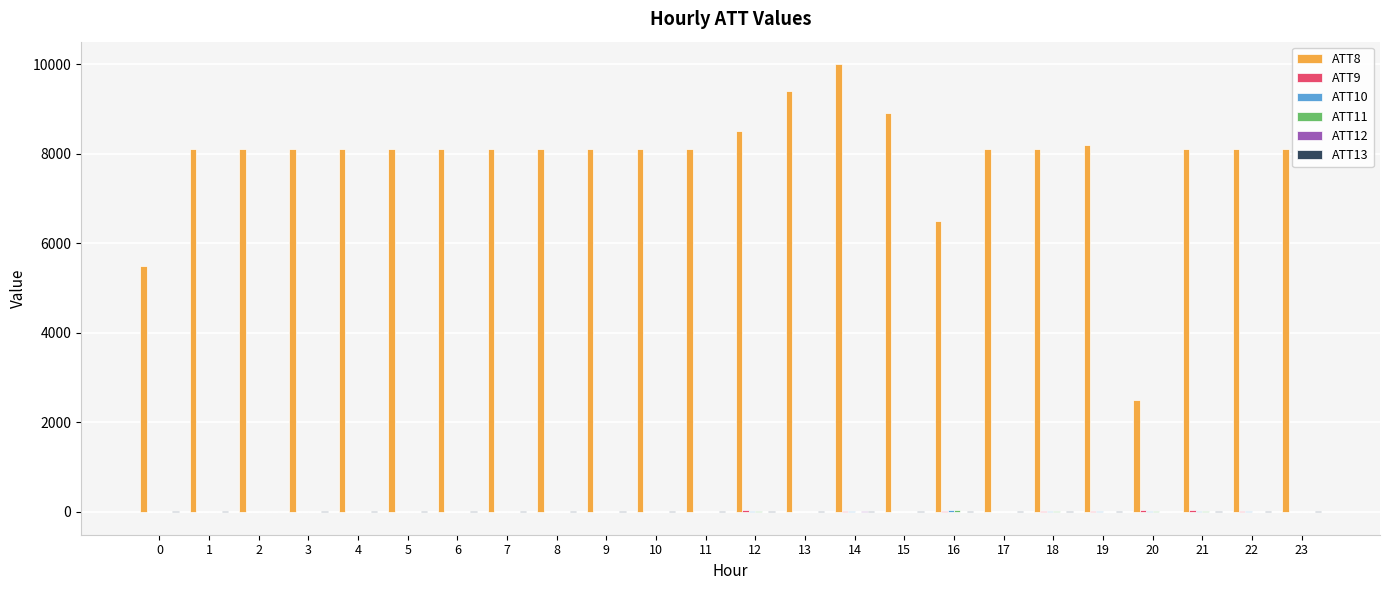

How many groups of bars are there?

24